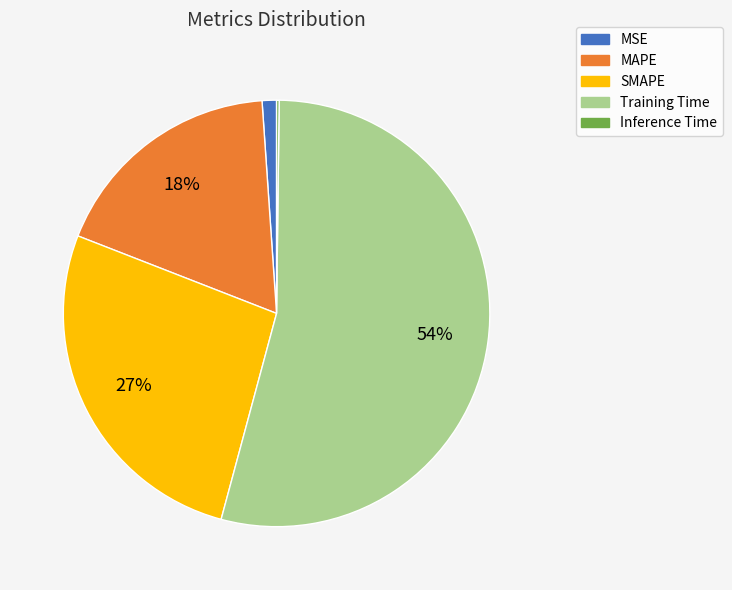

Do MSE and MAPE together represent more than half of the pie?

No